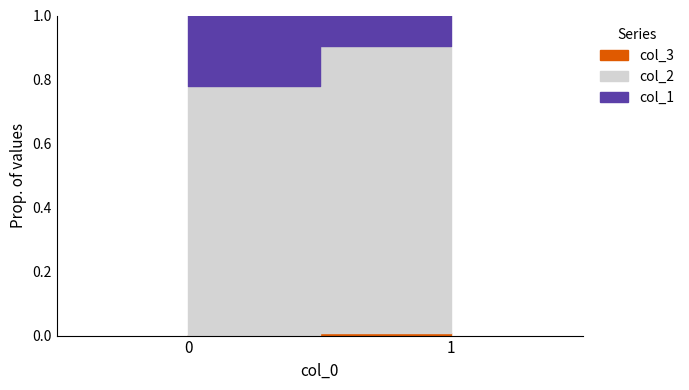

What is the difference between the col_2 values at 0 and 1?

0.1